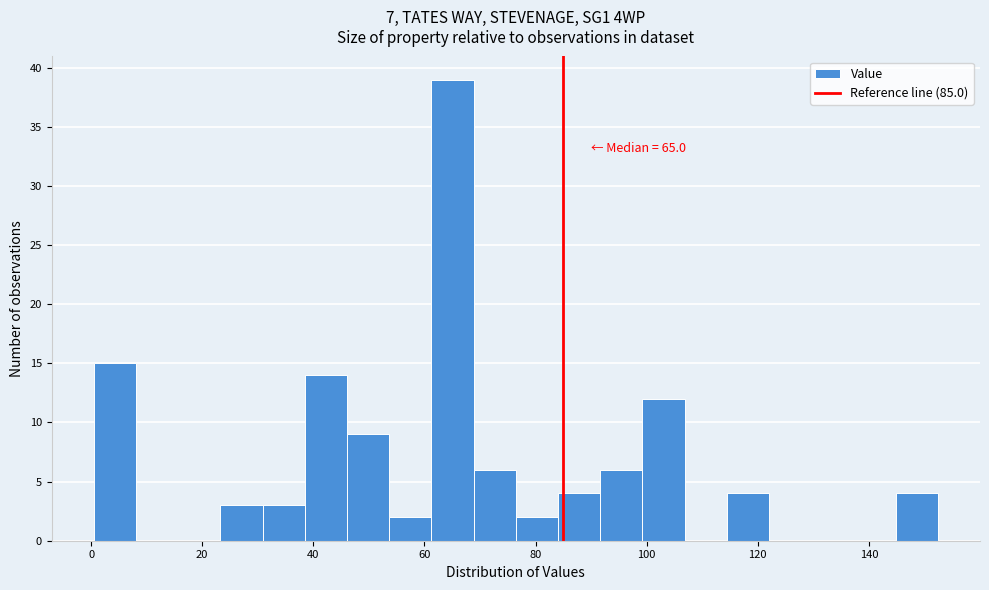

Read against the x-axis, roughly where is the centre of the tallest bar?

66